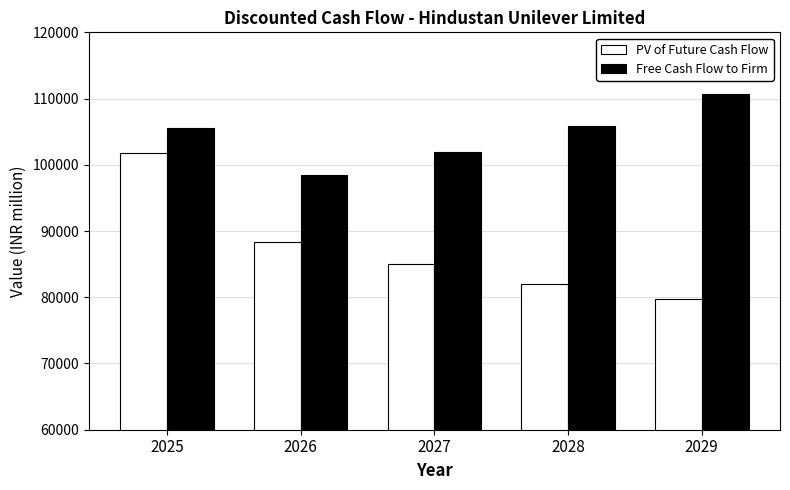

Reading left to right, transcribe all the data shown in this chart.

PV of Future Cash Flow: 2025=101708.2	2026=88278.1	2027=84988.8	2028=81968.2	2029=79679.2
Free Cash Flow to Firm: 2025=105488.7	2026=98492.5	2027=102002.8	2028=105826.9	2029=110661.3